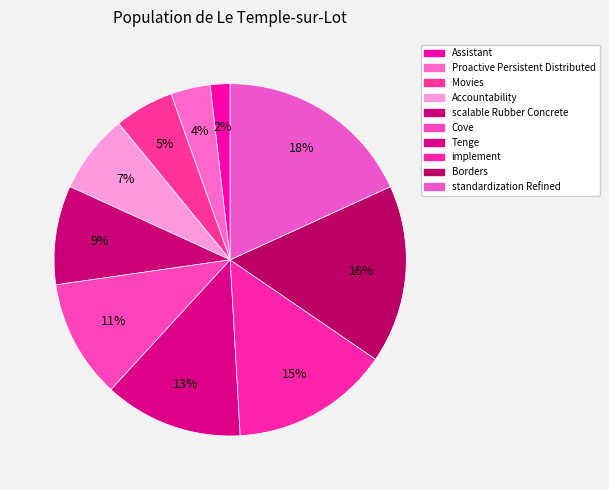

Rank the categories by value from highest to lowest.

standardization Refined, Borders, implement, Tenge, Cove, scalable Rubber Concrete, Accountability, Movies, Proactive Persistent Distributed, Assistant